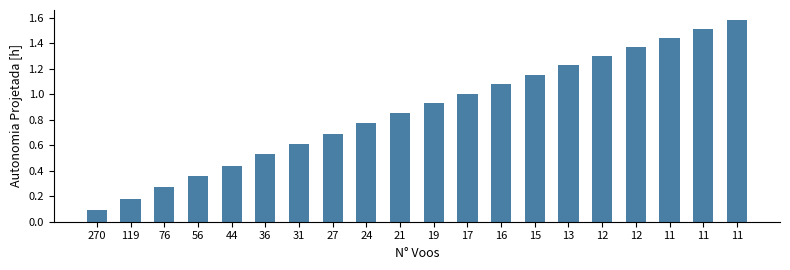

What is the change in value from 17 to 13?

+0.2